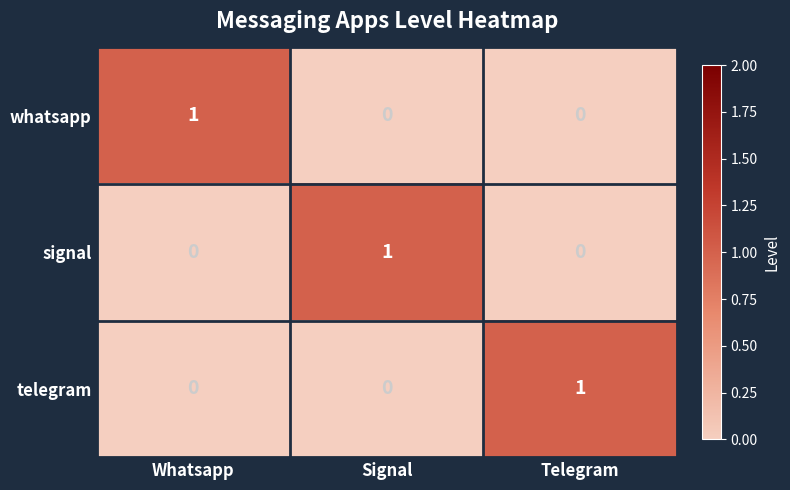

At how many categories does at least one series exceed 0?

3